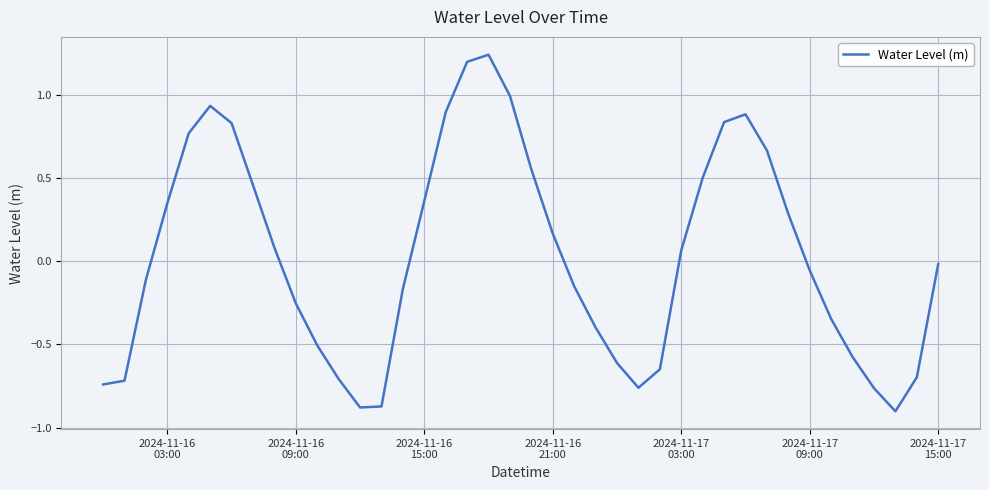

What is the difference between the maximum and minimum values?

2.1